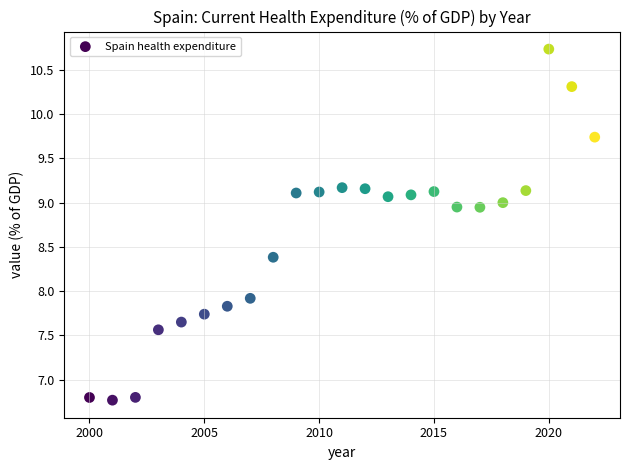

What is the range of X values (max minus min)?

22.0